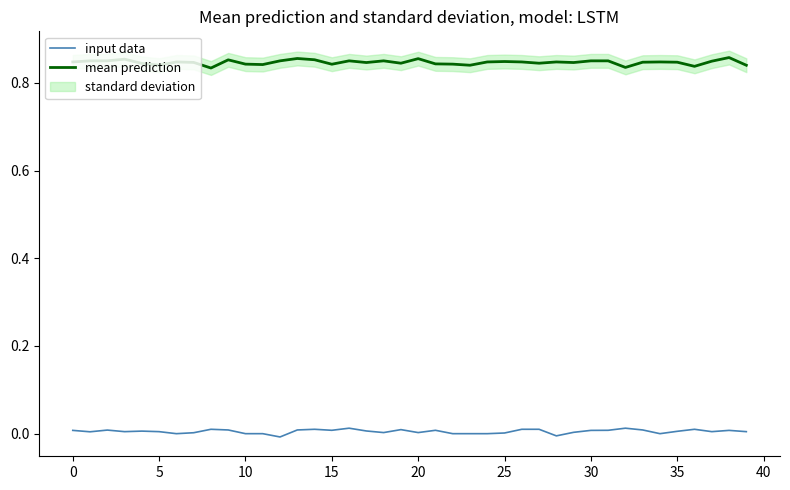

True or false: input data has a value of 0.0 at 14.

True